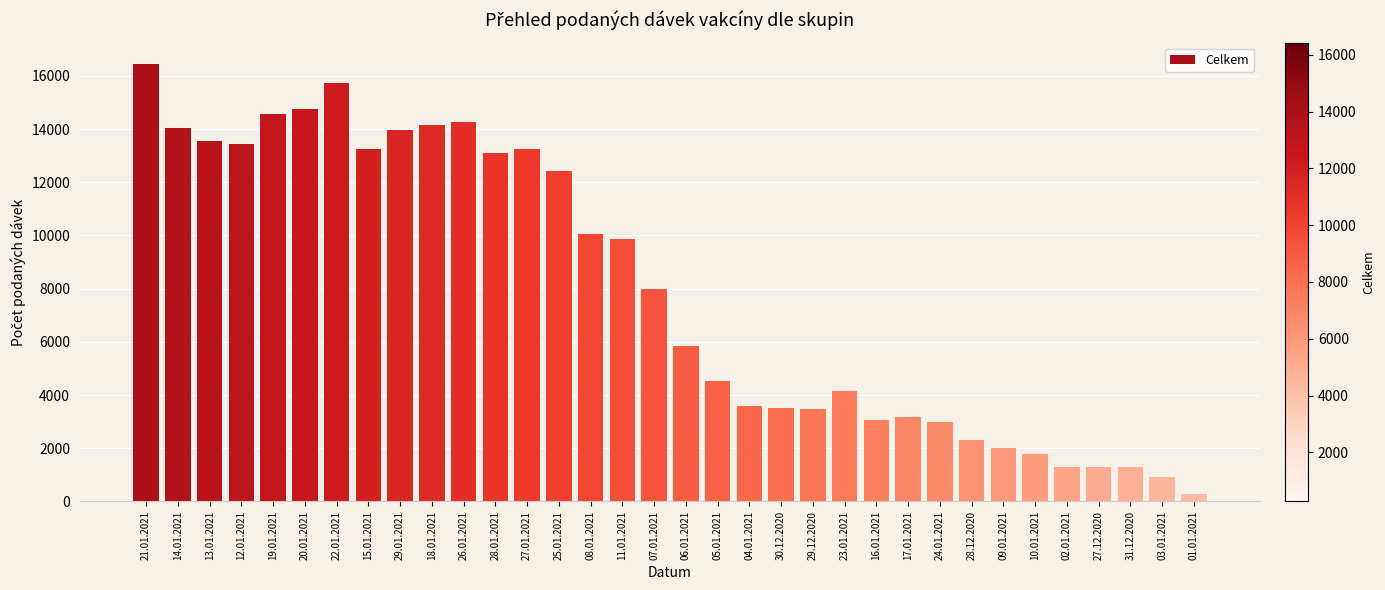

Where does the data first go above 7998?

21.01.2021